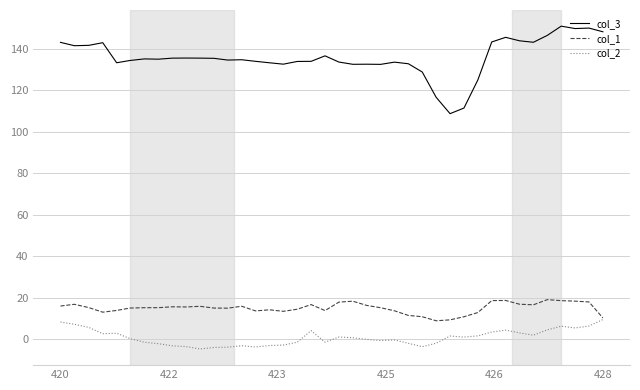

What is the average value of the col_1 series?

15.1